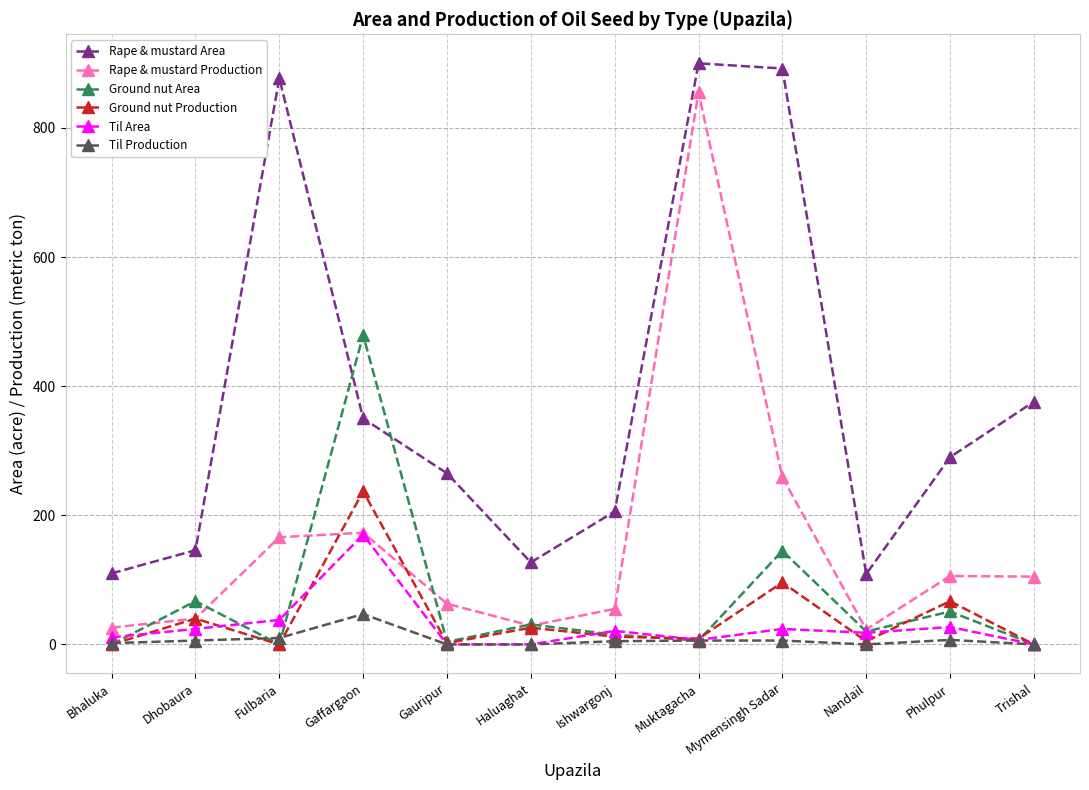

Which series has the largest range (max minus min)?

Rape & mustard Production